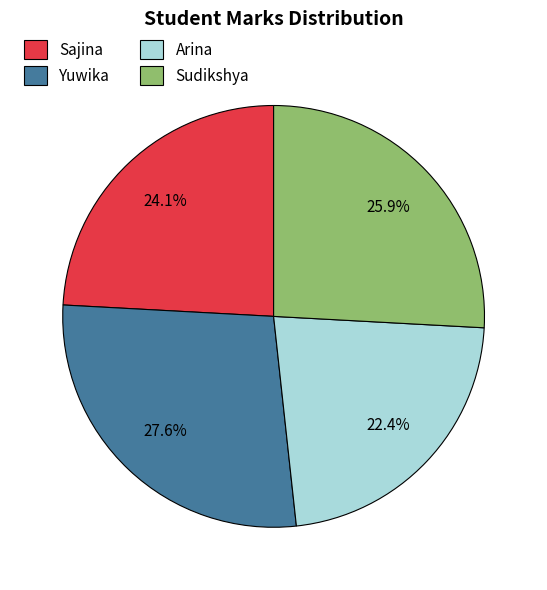

What is the smallest slice in the pie chart?

Arina